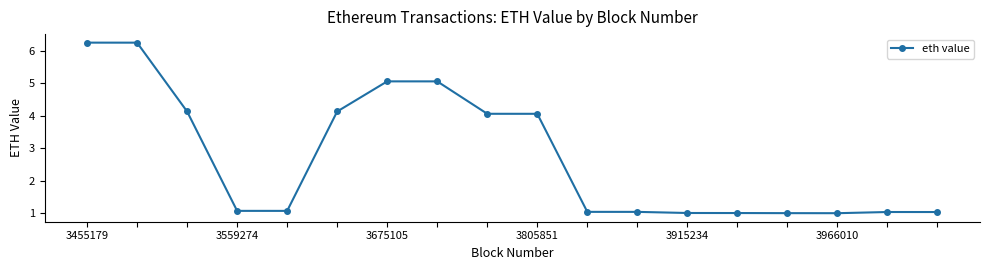

What is the smallest value displayed?

1.0